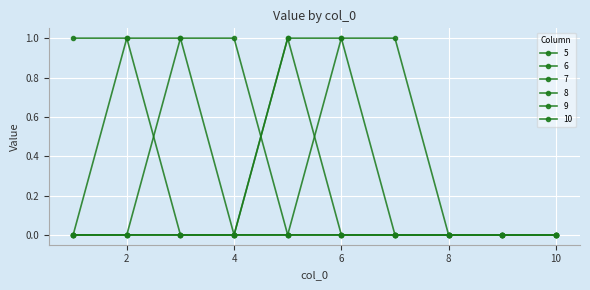

Count the number of data series in this chart.

6